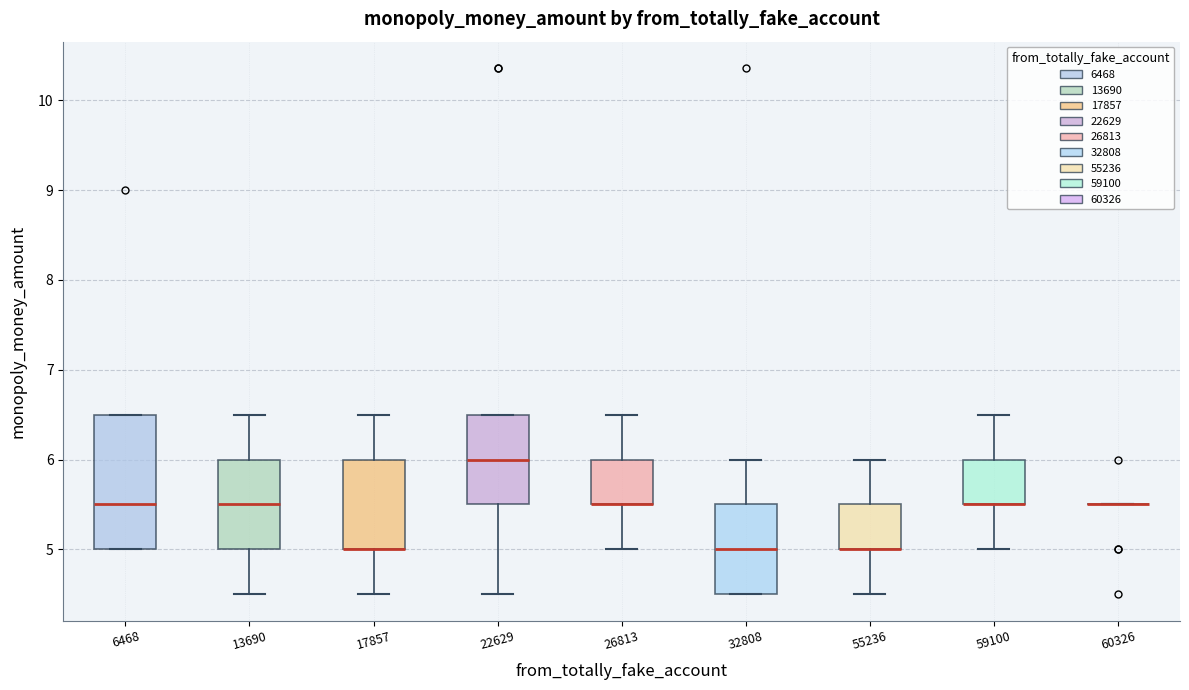

Which box is the tallest, from its lower edge to its upper edge?

6468